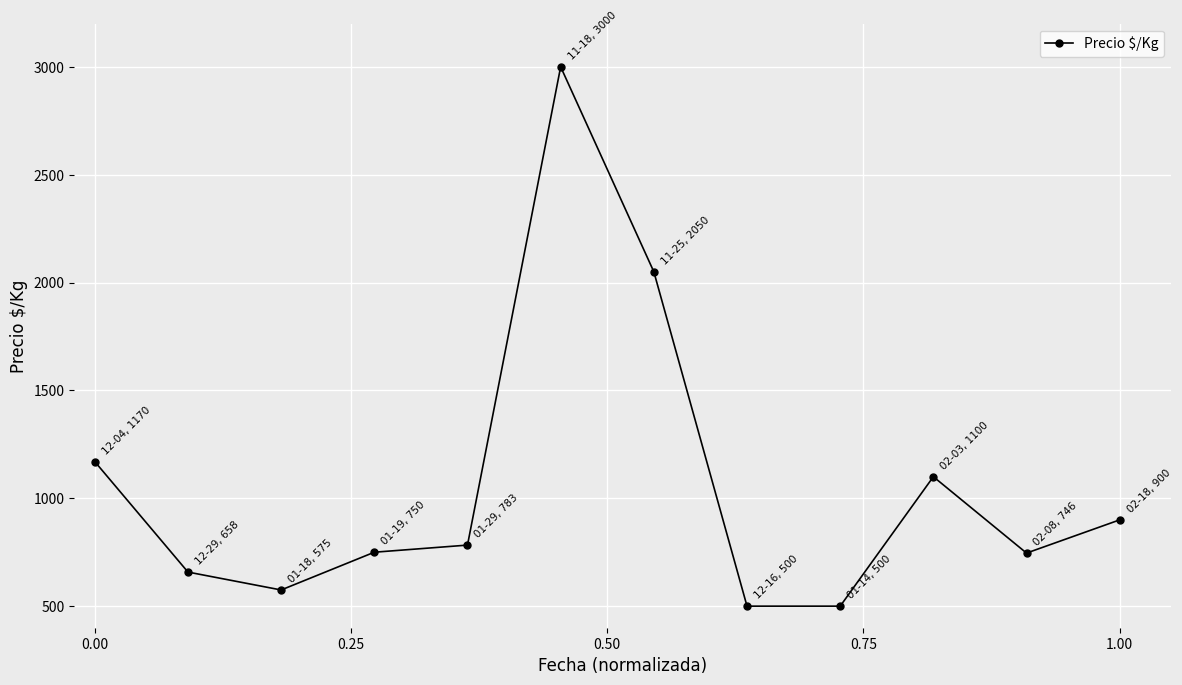

What is the value of the 2nd point from the left?

658